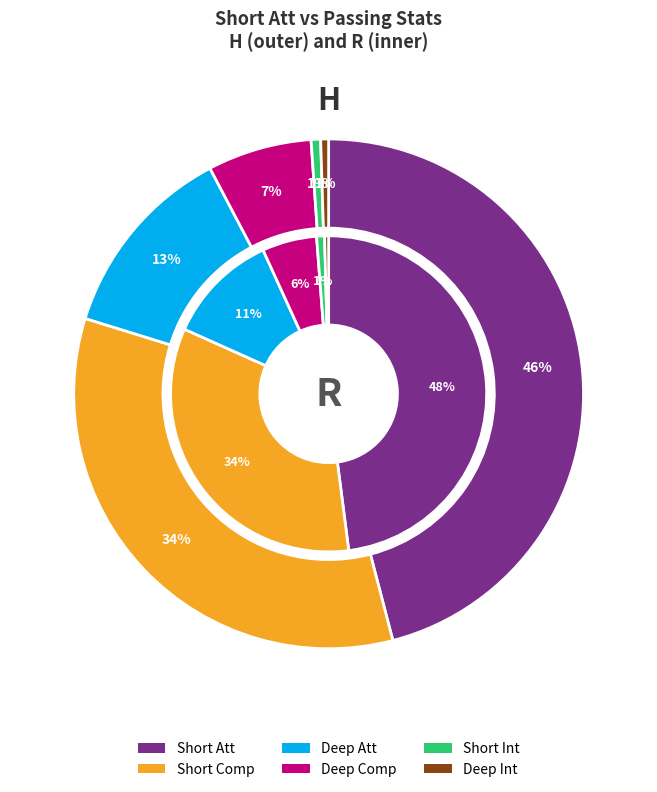

To the nearest percent, what is the difference between the Short Int and Deep Comp slice percentages?

5%